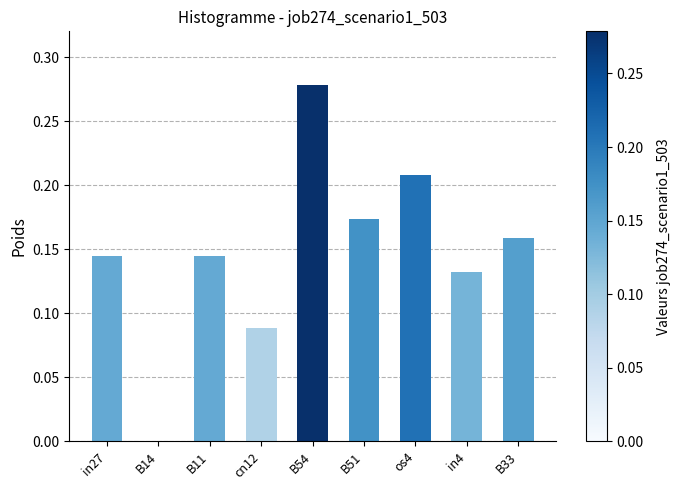

Which category has the highest value across all series?

B54